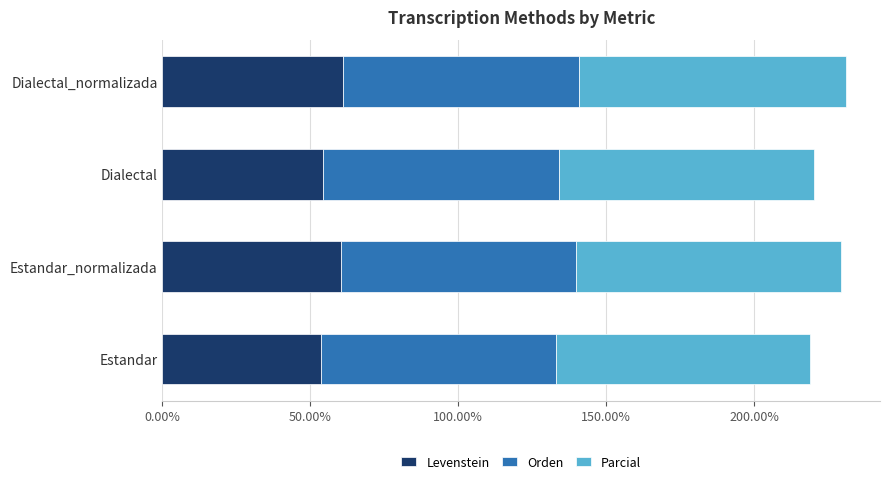

What is the highest value of the Levenstein series?

61.0